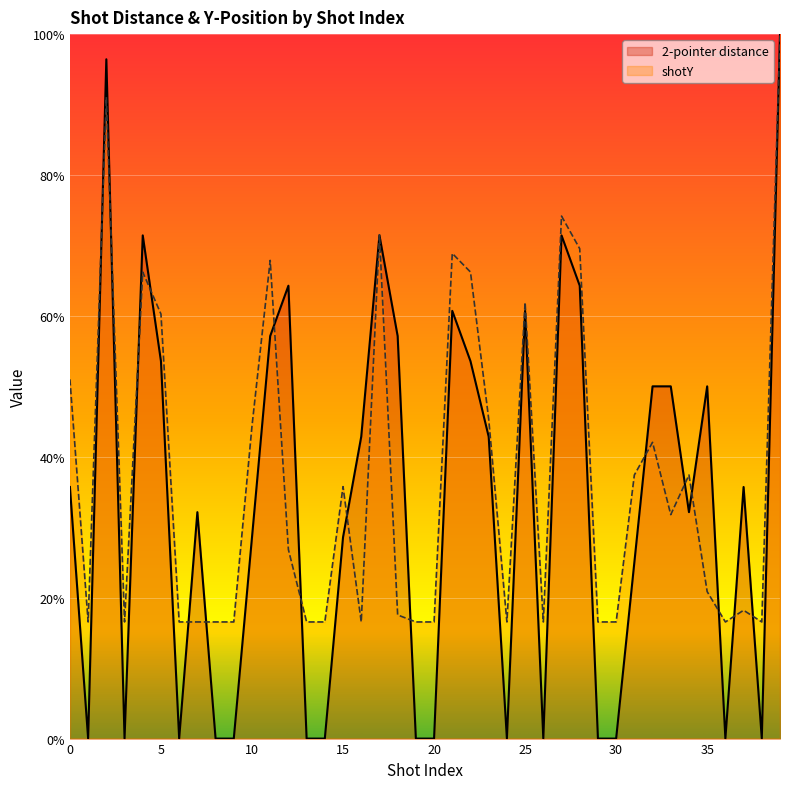

Which category has the highest value across all series?

39